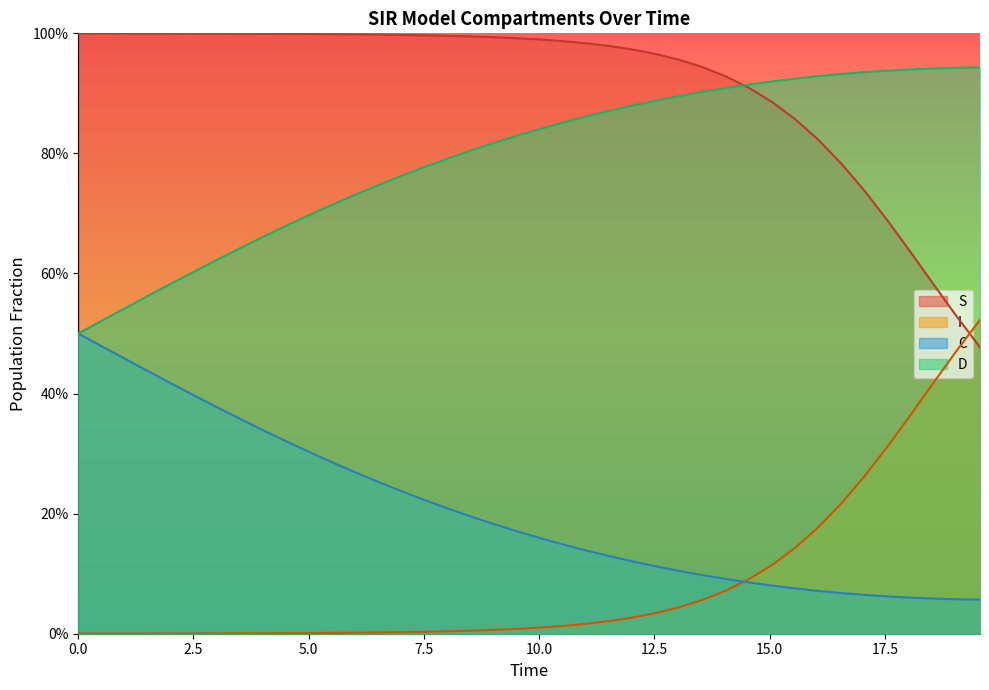

What are all the series names shown in the legend?

S, I, C, D